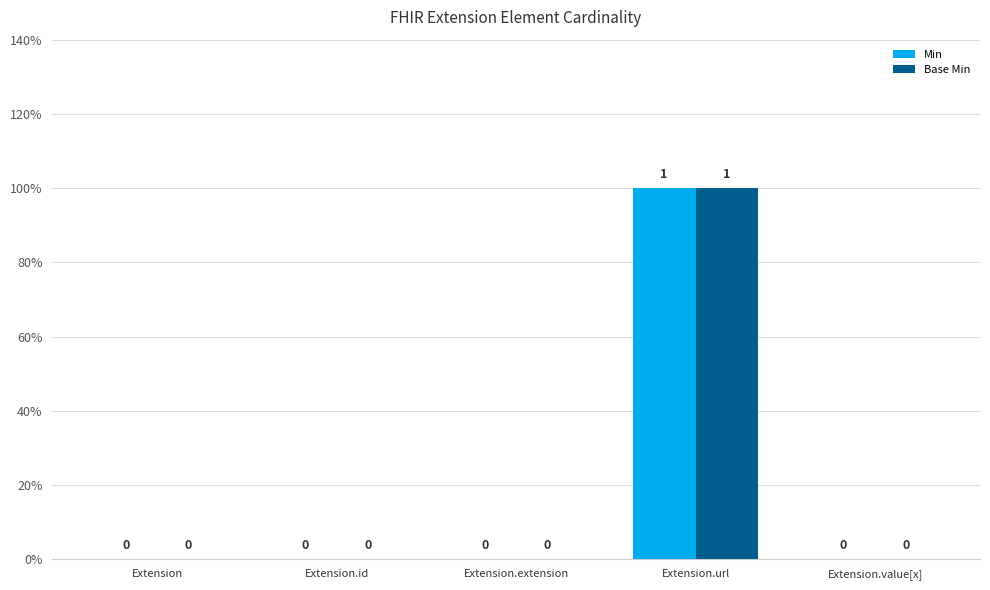

What are all the series names shown in the legend?

Min, Base Min